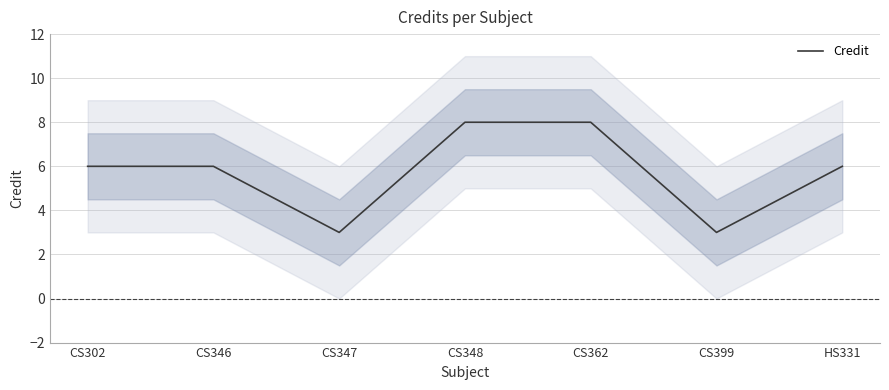

Which label corresponds to the largest value in the chart?

CS348